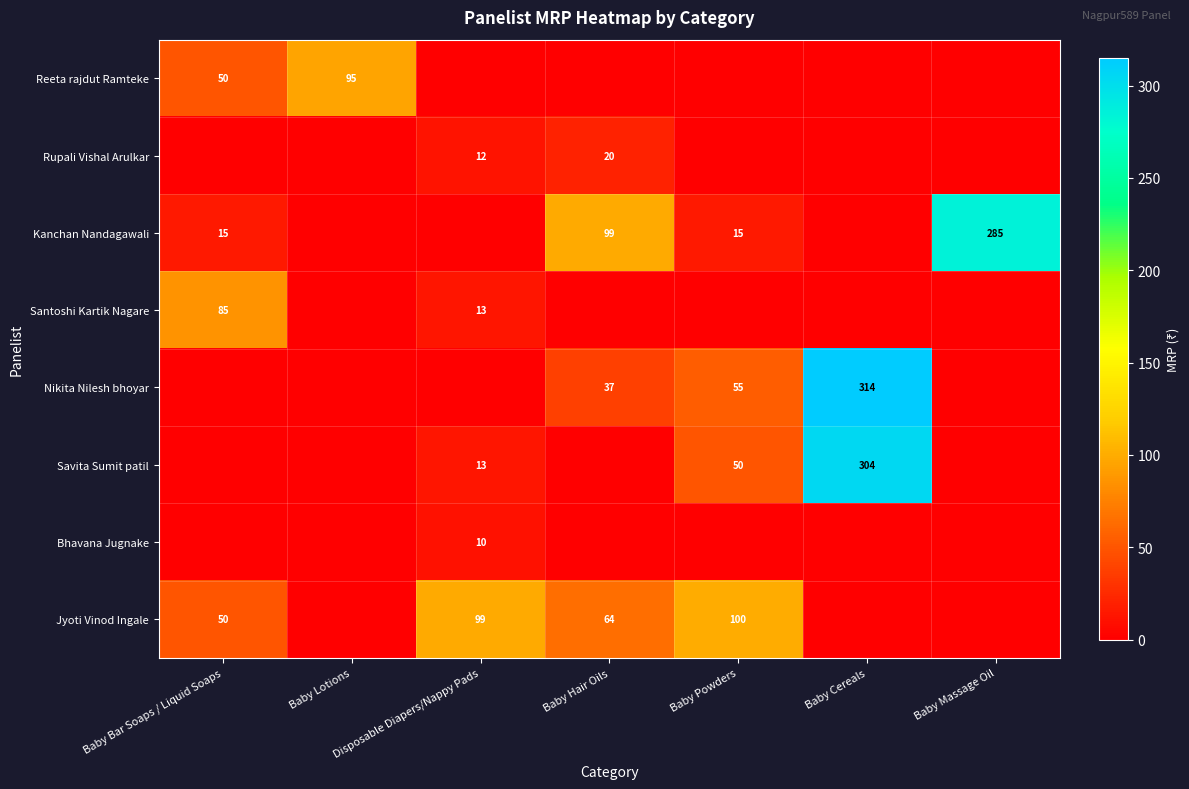

The value of Bhavana Jugnake at Baby Bar Soaps / Liquid Soaps is 3. True or false?

False